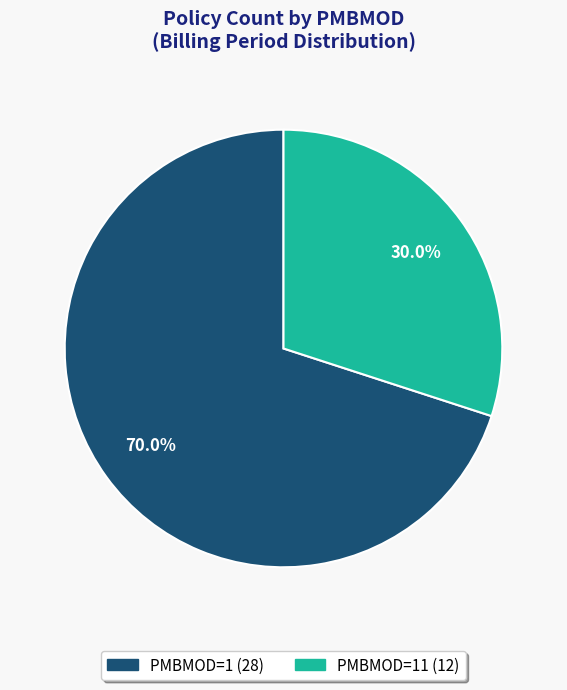

Count the number of slices in the pie.

2